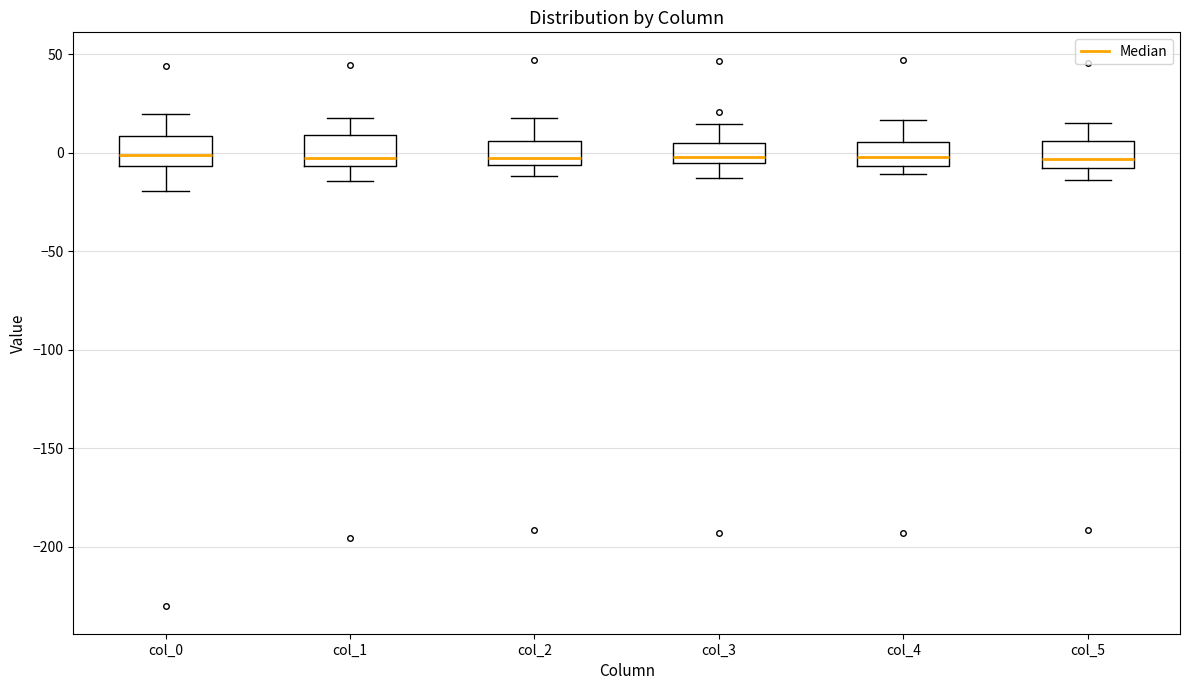

Reading left to right, transcribe this box plot: for each box, give where its median line is, the range the box spans, and where its two whiskers end, as read against the y-axis. The values are not printed on the chart, so give them approximately, as read against the axis.

col_0: median 0, box -5 to 10, whiskers -20 to 20
col_1: median -5 (just above the box's lower edge), box -5 to 10, whiskers -15 to 15
col_2: median 0, box -5 to 5, whiskers -10 to 20
col_3: median 0, box -5 to 5, whiskers -15 to 15
col_4: median 0, box -5 to 5, whiskers -10 to 15
col_5: median -5, box -10 to 5, whiskers -15 to 15